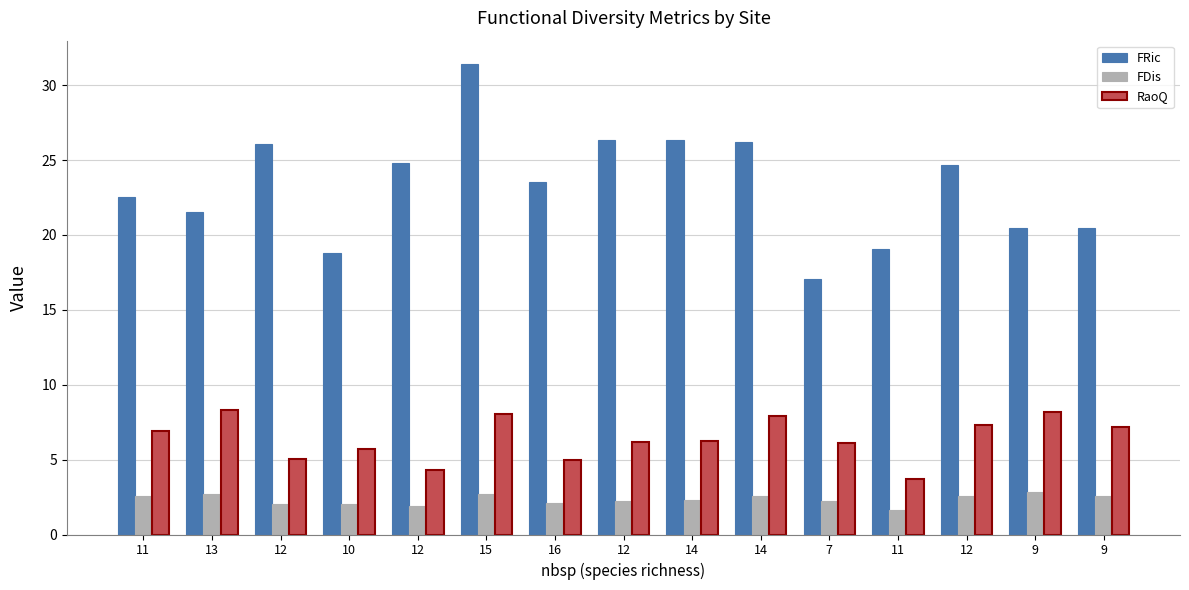

How many bars are there in total?

45